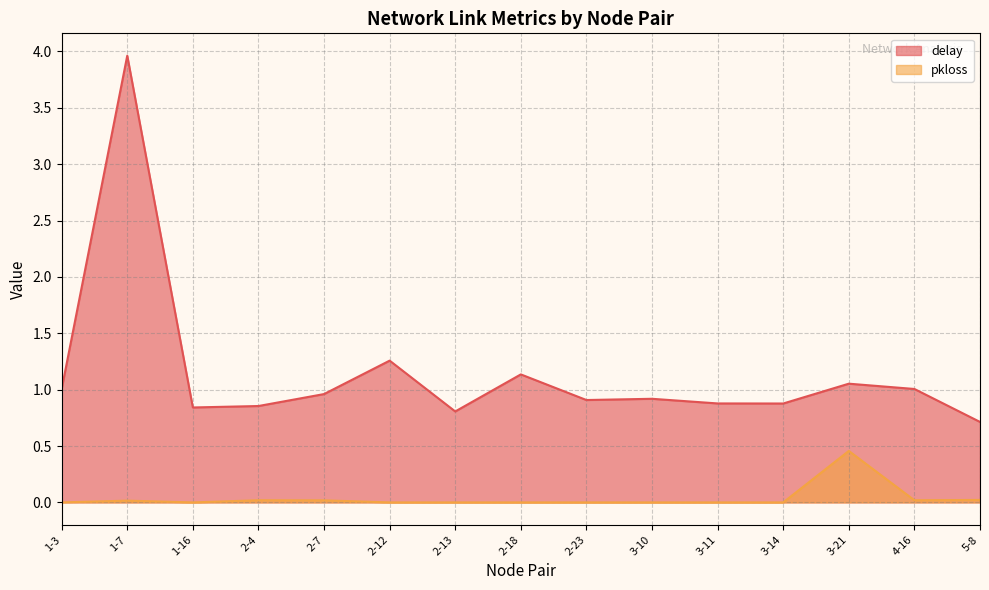

Rank the series by their maximum value, from lowest to highest.

pkloss, delay